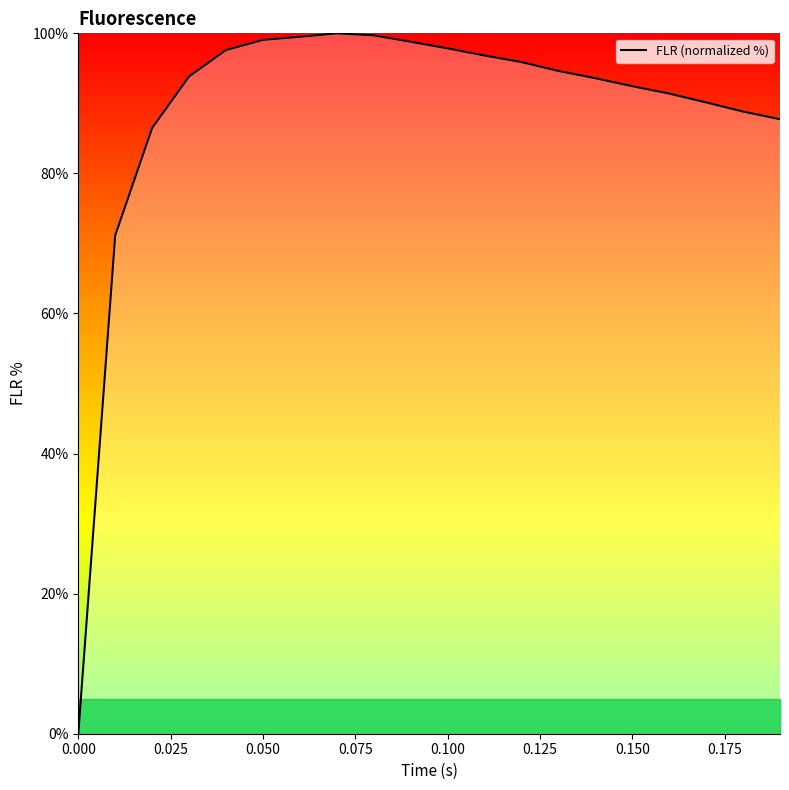

What is the average value?

88.8